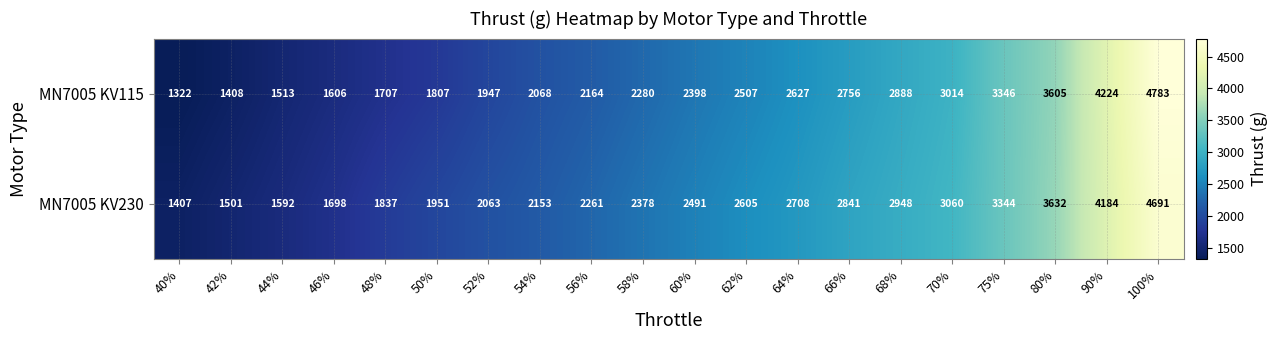

The value of MN7005 KV230 at 56% is 2261. True or false?

True